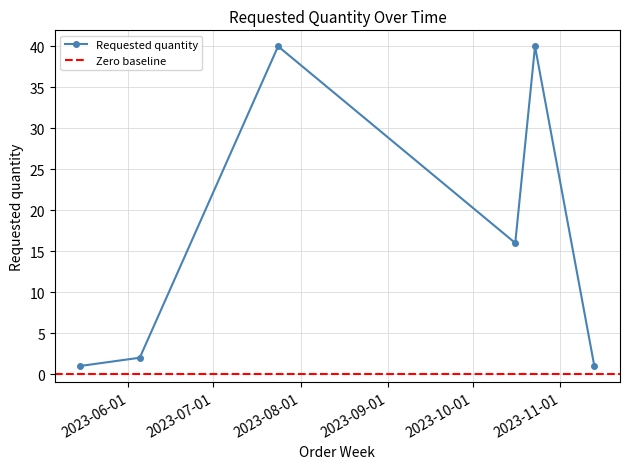

Is it true that the value at 2023-06-05 is 2?

True